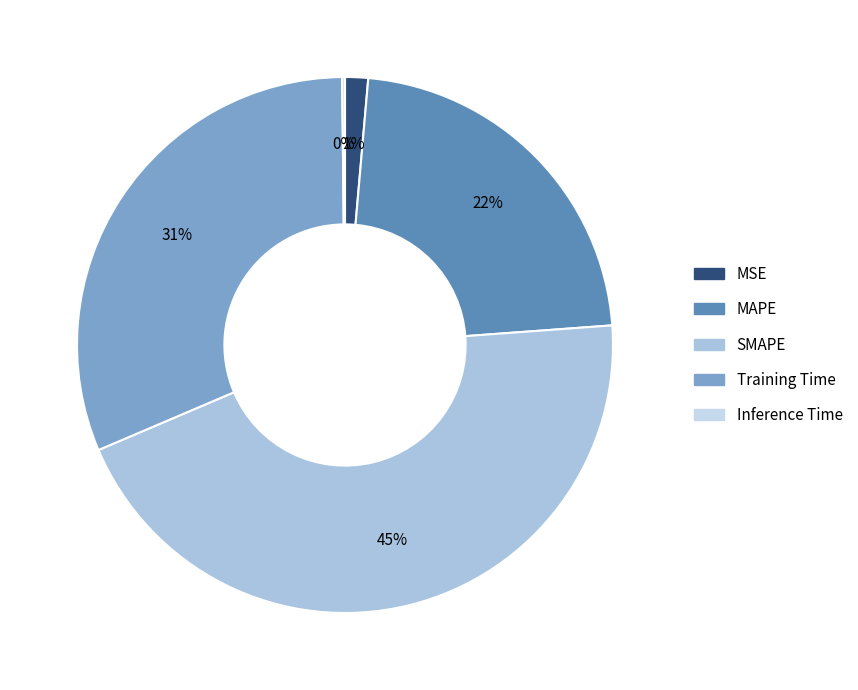

How many slices are in this pie chart?

5